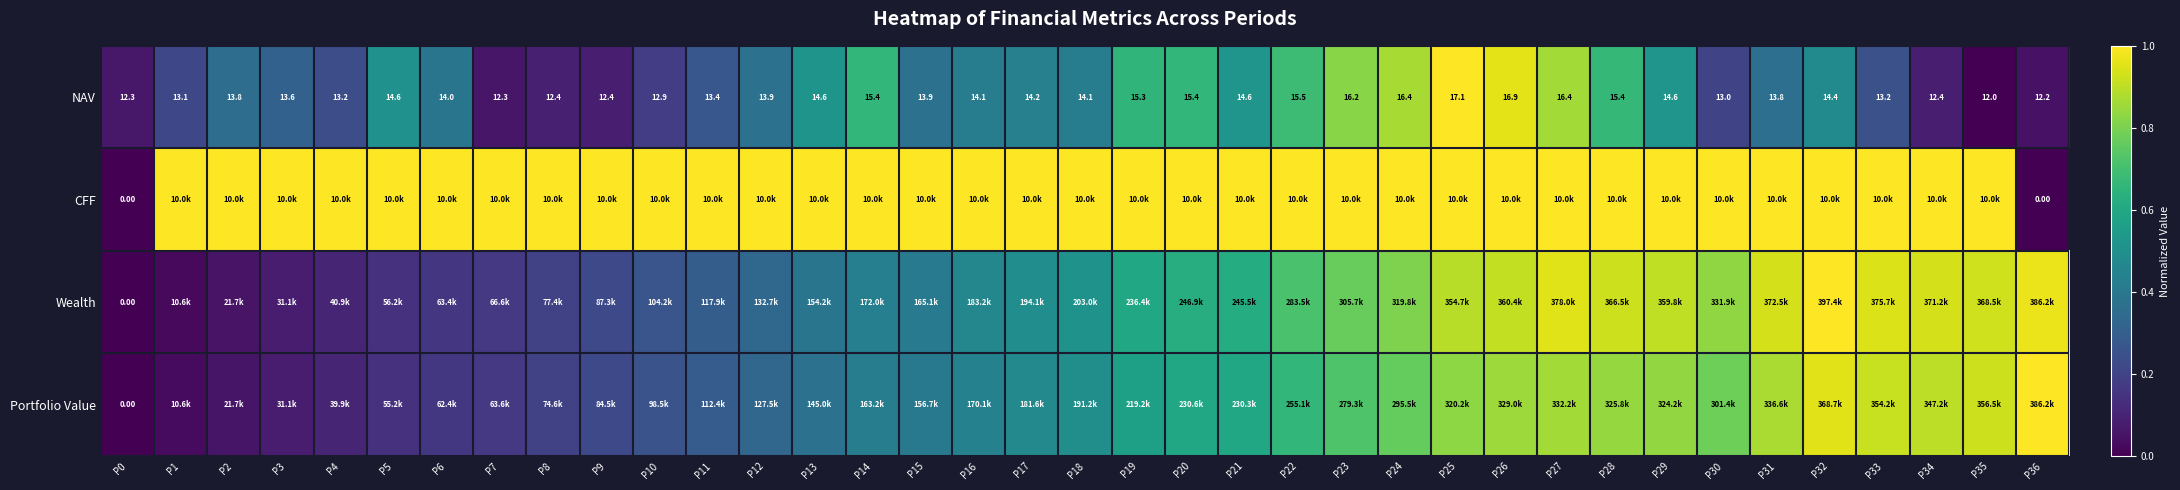

At which label is CFF closest to 0?

P0